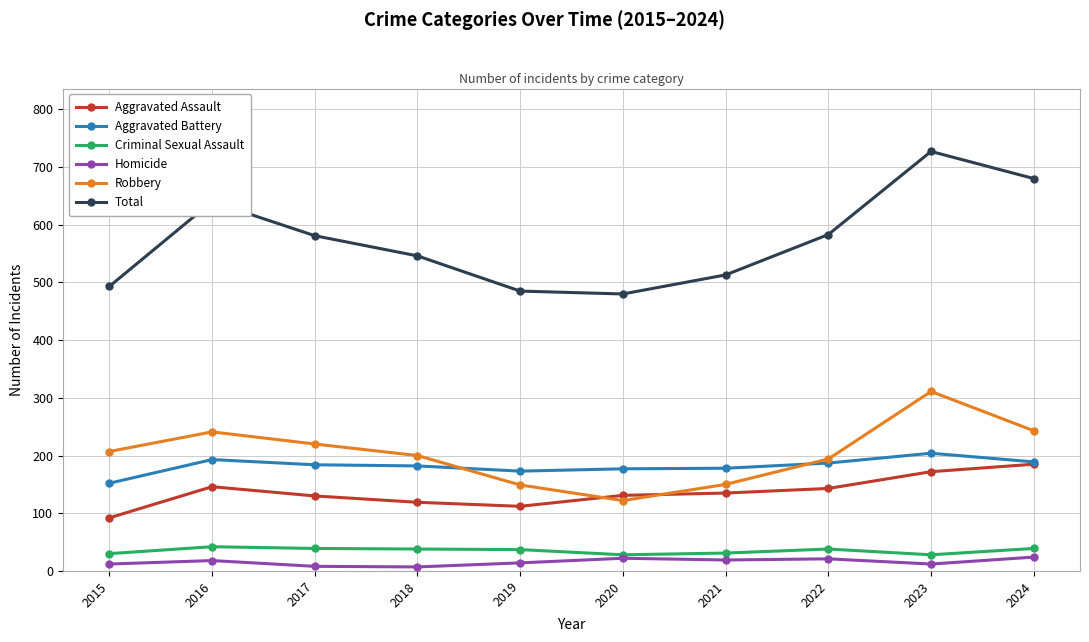

The value of Aggravated Assault at 2024 is 311. True or false?

False